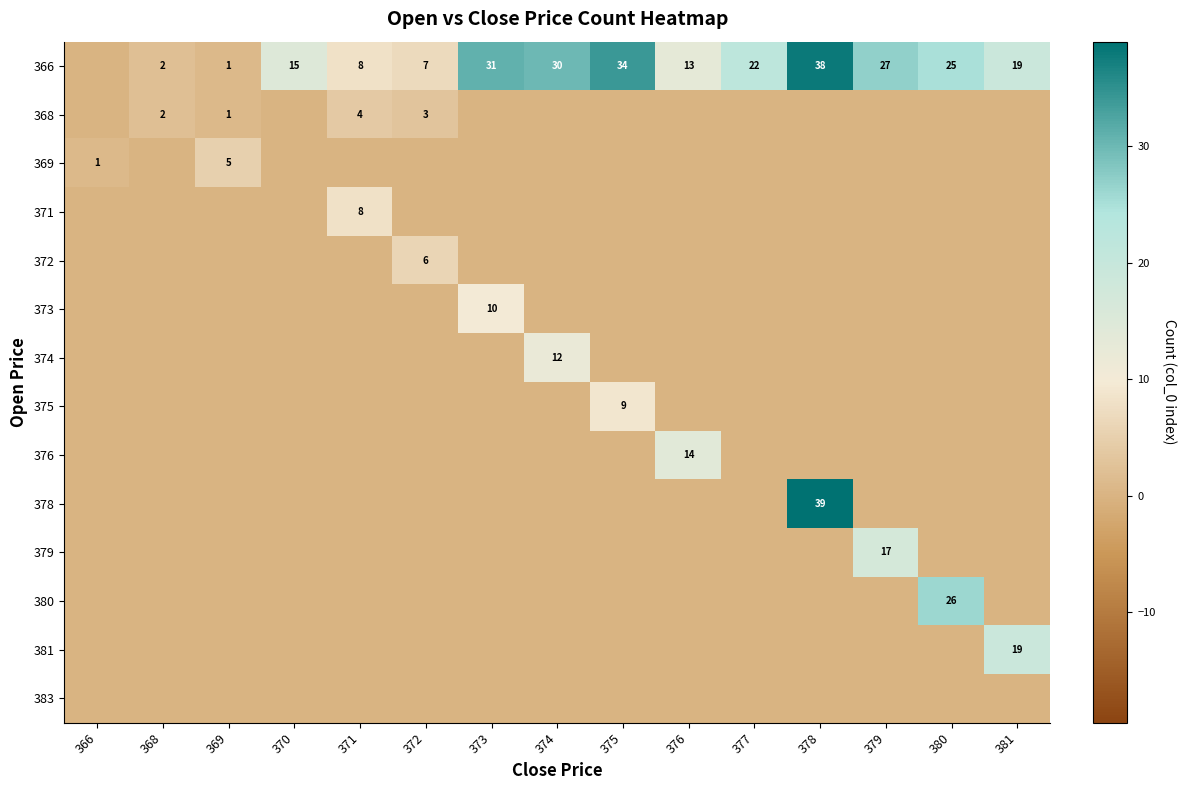

At how many categories does at least one series exceed 22?

6